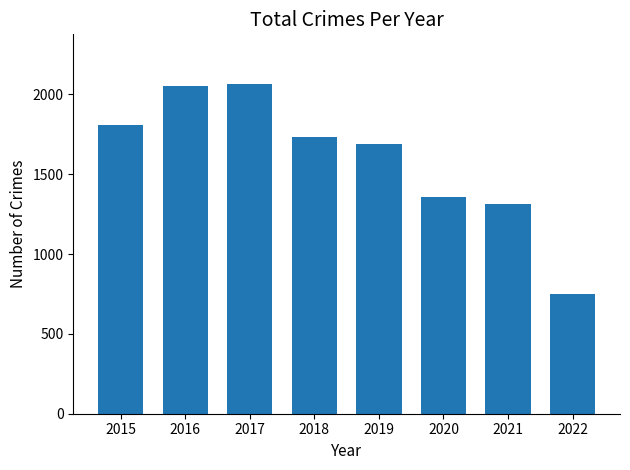

What is the value of the 7th bar from the left?

1311